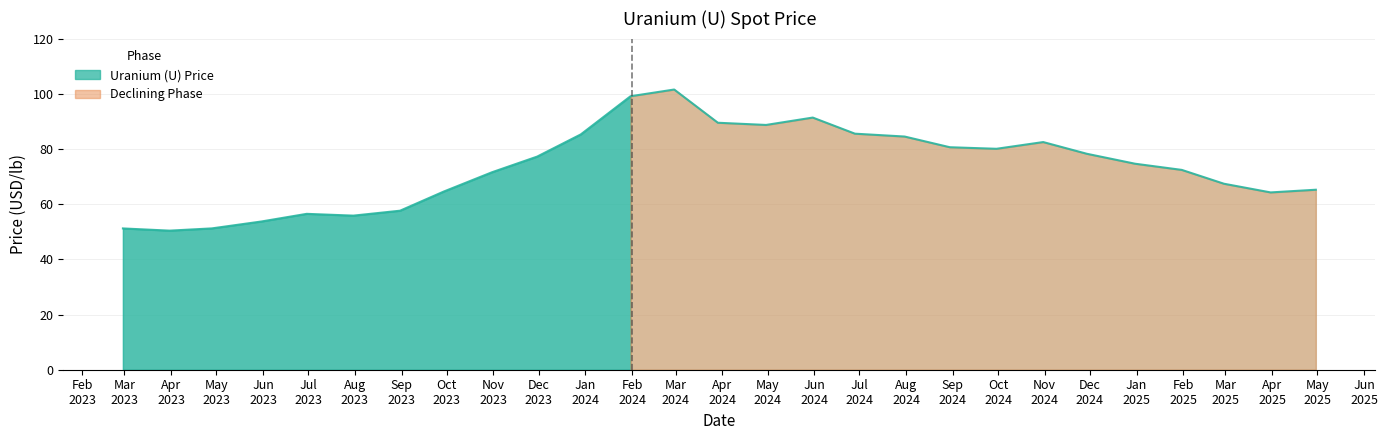

What is the average value?

73.4